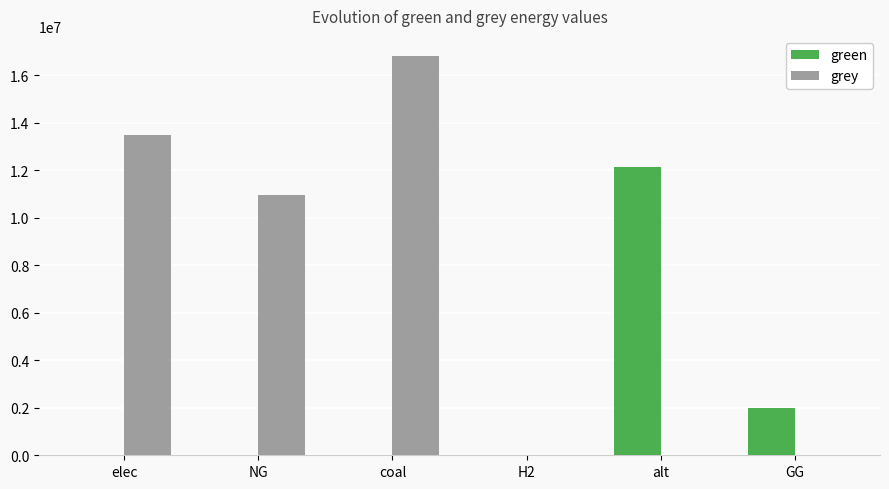

The green series shows 12144342.6 at alt. True or false?

True